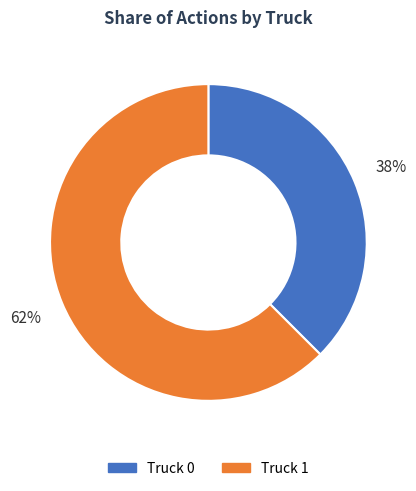

True or false: Truck 0 accounts for 38% of the total.

True